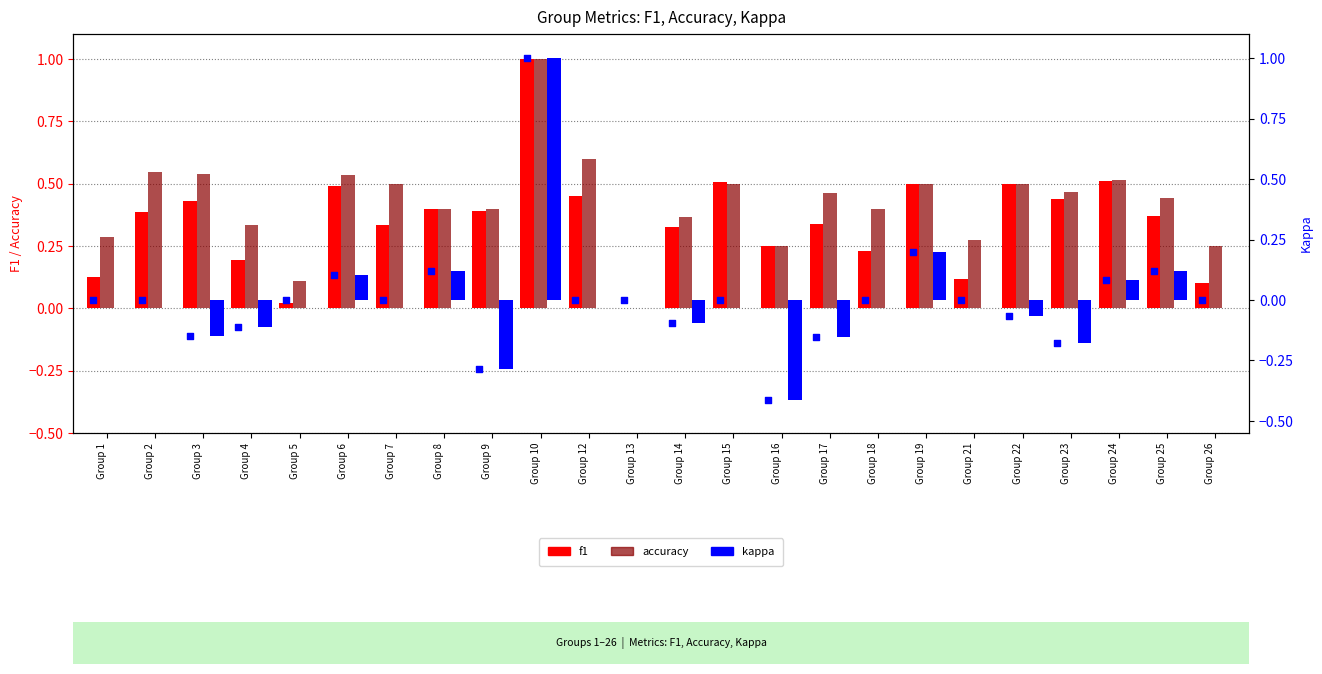

What is the total value across all series at Group 8?

1.0